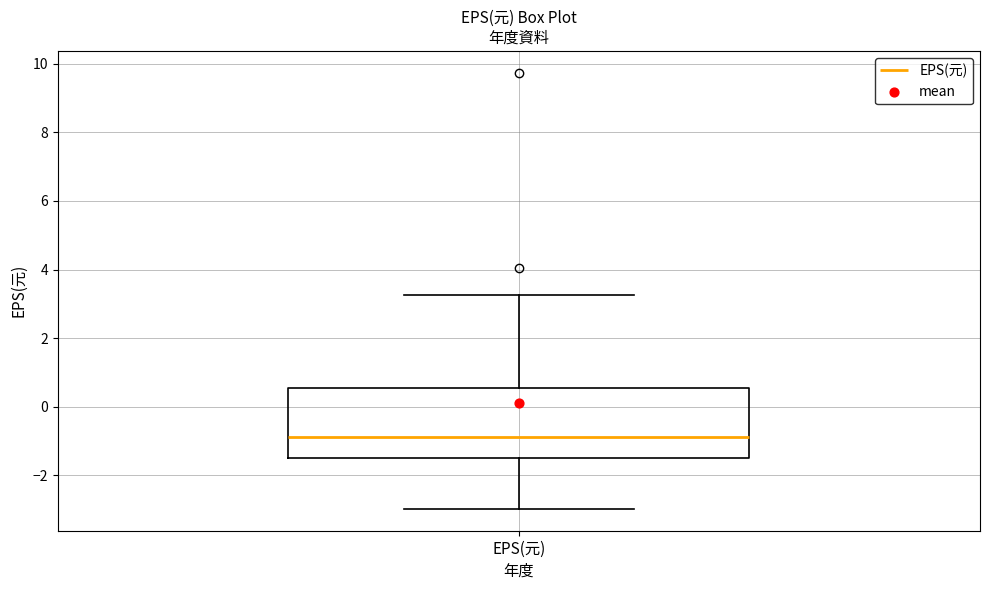

Where does the median line of the box for EPS(元) sit on the y-axis? The values are not printed on the chart, so give them approximately, as read against the axis.

-0.8